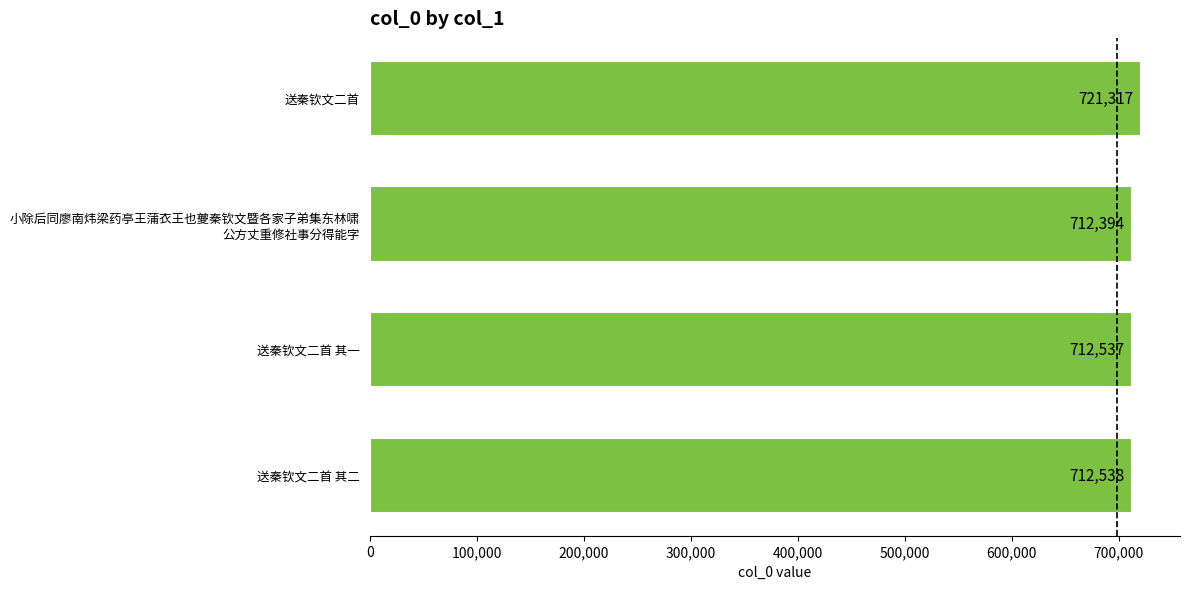

The value at 送秦钦文二首 其一 is 712537. True or false?

True